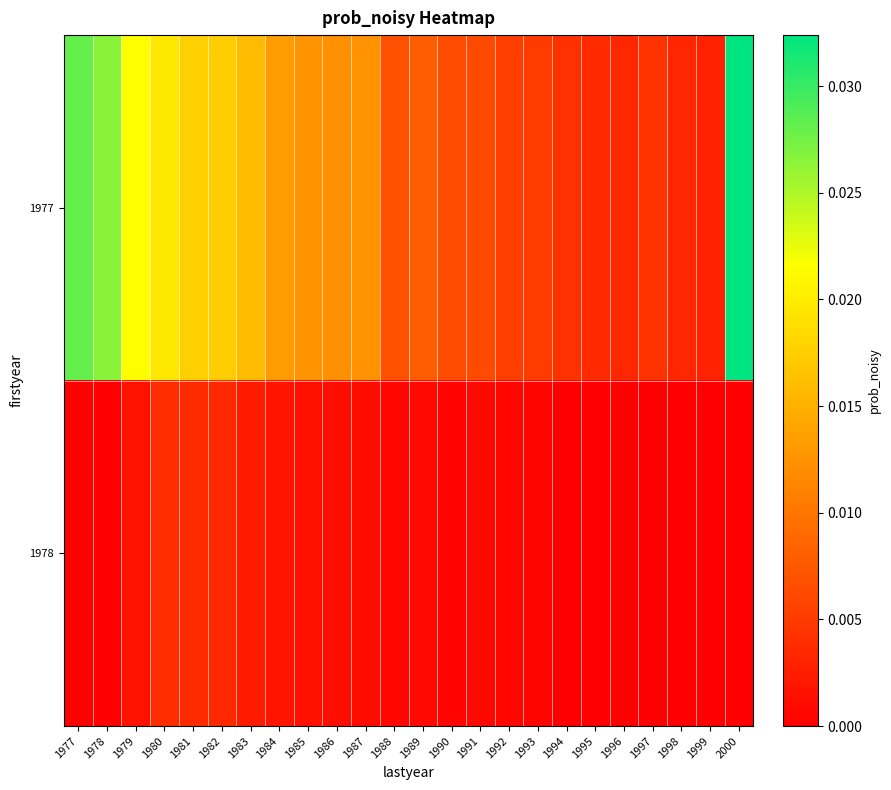

Between 1980 and 1986, which series saw the biggest shift?

1977